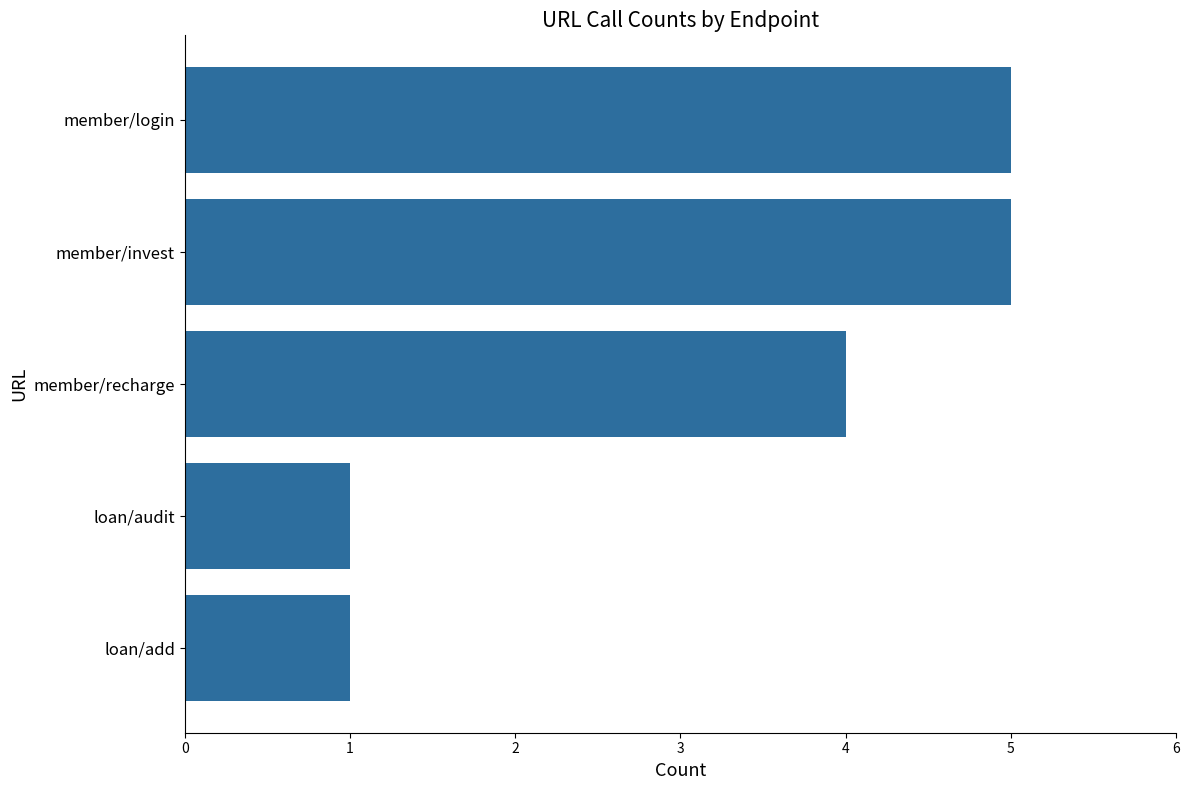

How many categories are shown in the chart?

5